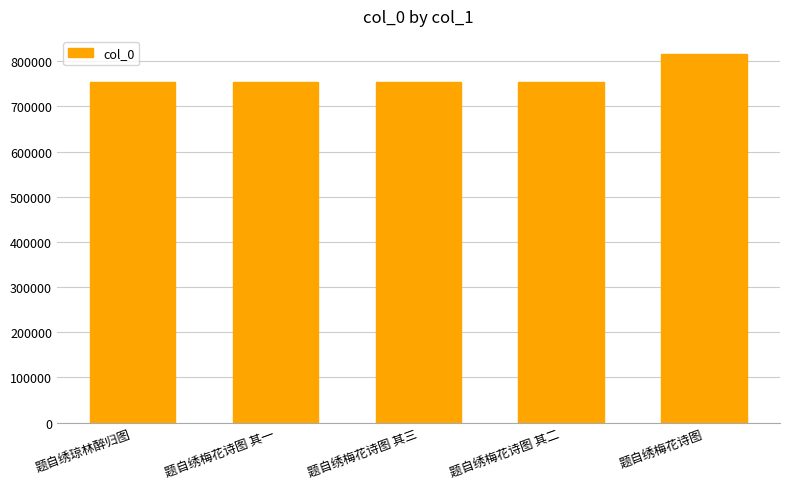

Between 题自绣梅花诗图 其二 and 题自绣梅花诗图, which is larger?

题自绣梅花诗图